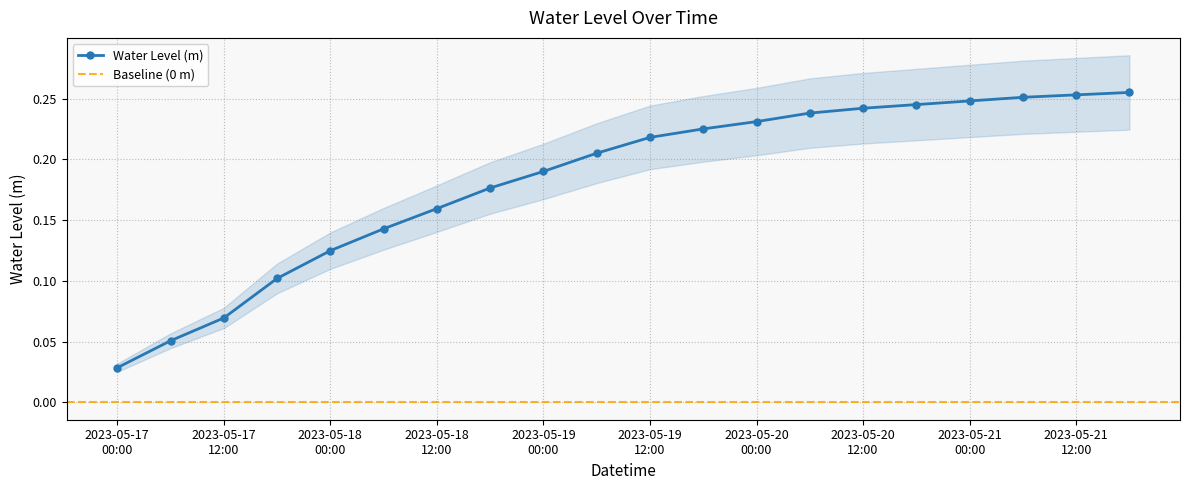

List the labels in order of value, smallest first.

2023-05-17 00:00, 2023-05-17 06:00, 2023-05-17 12:00, 2023-05-17 18:00, 2023-05-18 00:00, 2023-05-18 06:00, 2023-05-18 12:00, 2023-05-18 18:00, 2023-05-19 00:00, 2023-05-19 06:00, 2023-05-19 12:00, 2023-05-19 18:00, 2023-05-20 00:00, 2023-05-20 06:00, 2023-05-20 12:00, 2023-05-20 18:00, 2023-05-21 00:00, 2023-05-21 06:00, 2023-05-21 12:00, 2023-05-21 18:00